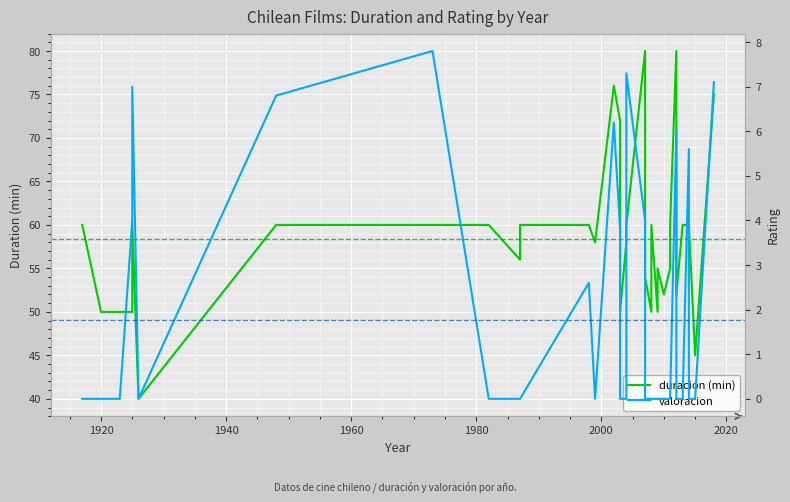

How many data points in duracion (min) are above 60?

6